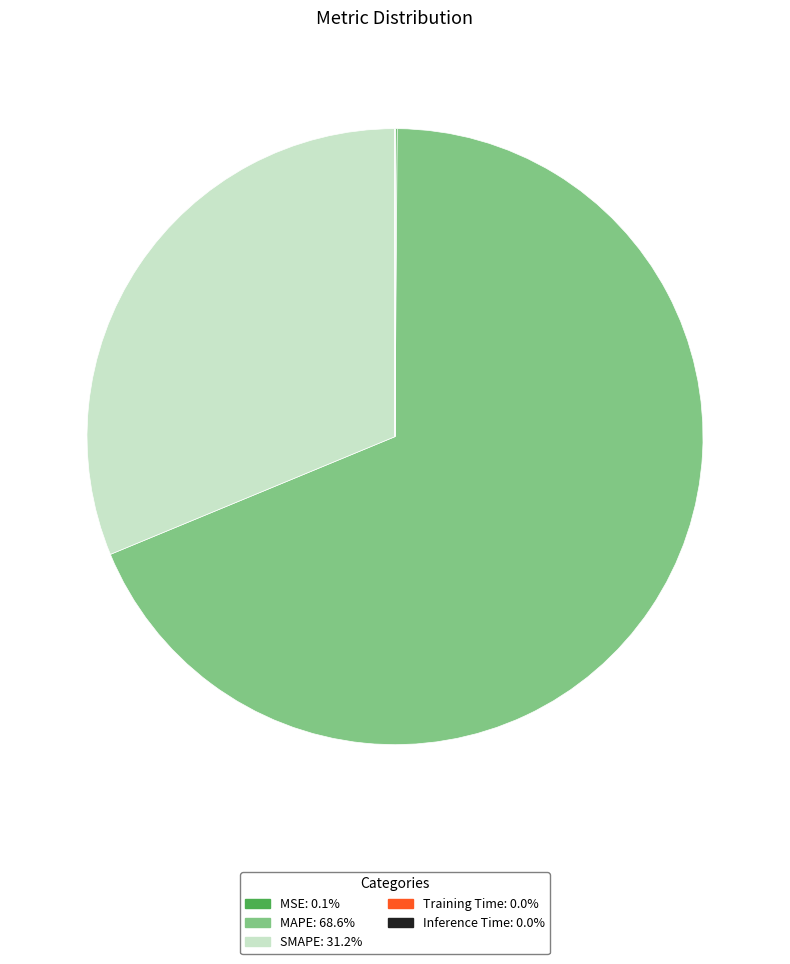

What is the largest slice in the pie chart?

MAPE